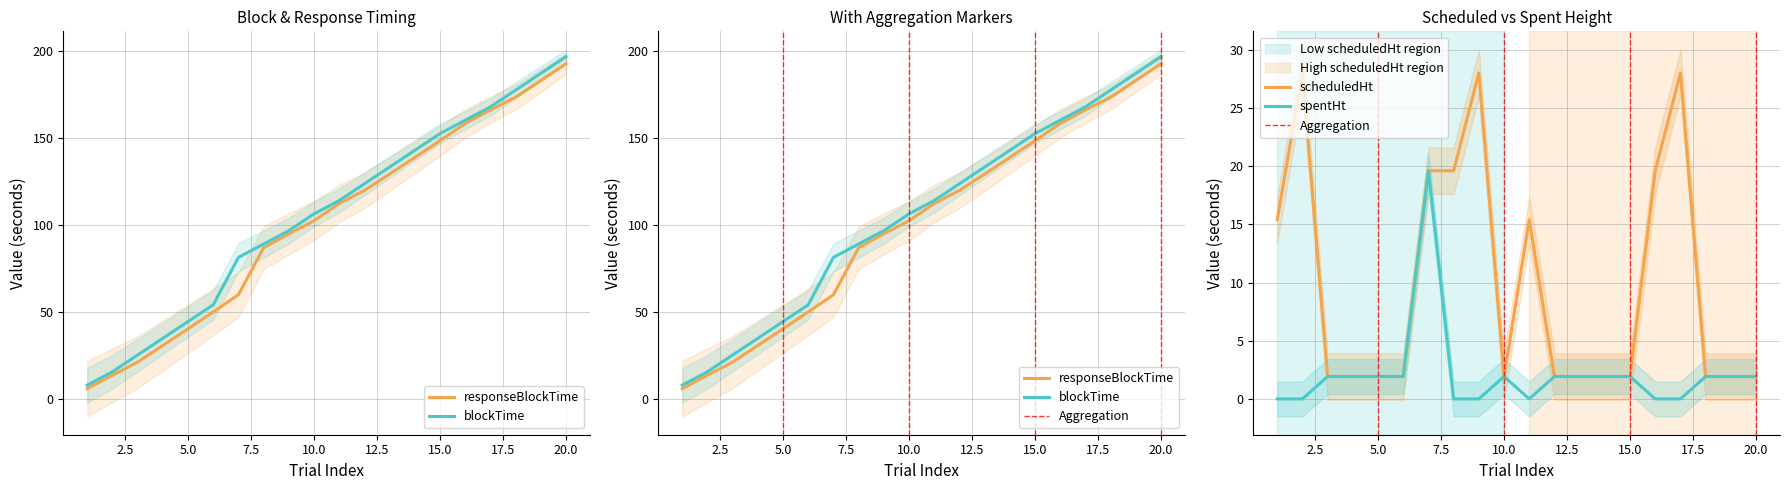

What is the value of the responseBlockTime point at the 20th from the left?

192.7